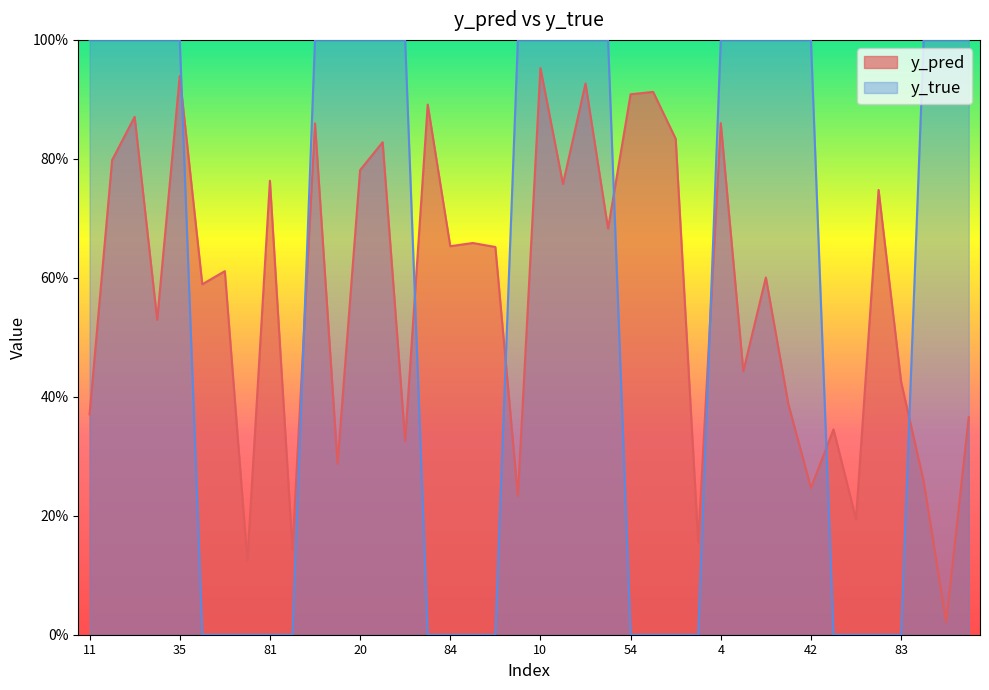

Reading left to right, list all the values displayed in this chart.

y_pred: 0.4	0.8	0.9	0.5	0.9	0.6	0.6	0.1	0.8	0.1	0.9	0.3	0.8	0.8	0.3	0.9	0.7	0.7	0.7	0.2	1.0	0.8	0.9	0.7	0.9	0.9	0.8	0.2	0.9	0.4	0.6	0.4	0.2	0.3	0.2	0.7	0.4	0.3	0.0	0.4
y_true: 1.0	1.0	1.0	1.0	1.0	0.0	0.0	0.0	0.0	0.0	1.0	1.0	1.0	1.0	1.0	0.0	0.0	0.0	0.0	1.0	1.0	1.0	1.0	1.0	0.0	0.0	0.0	0.0	1.0	1.0	1.0	1.0	1.0	0.0	0.0	0.0	0.0	1.0	1.0	1.0